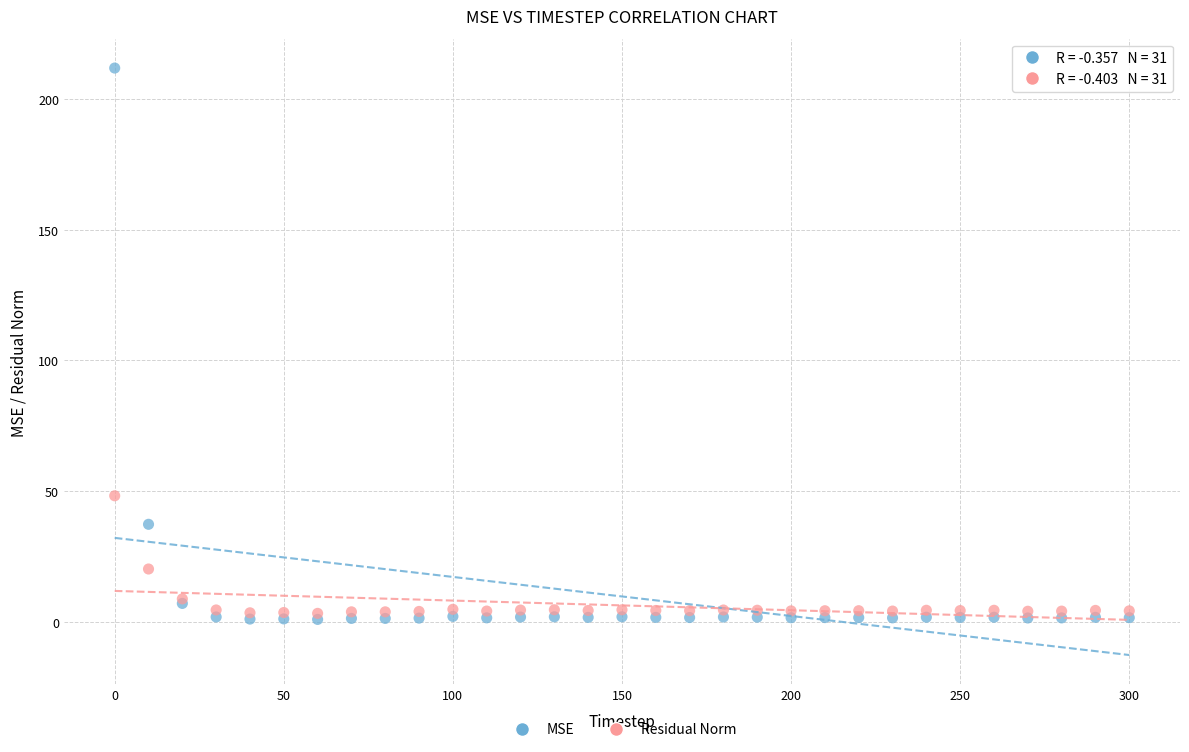

In the MSE series, what Y value is closest to 106?

37.4